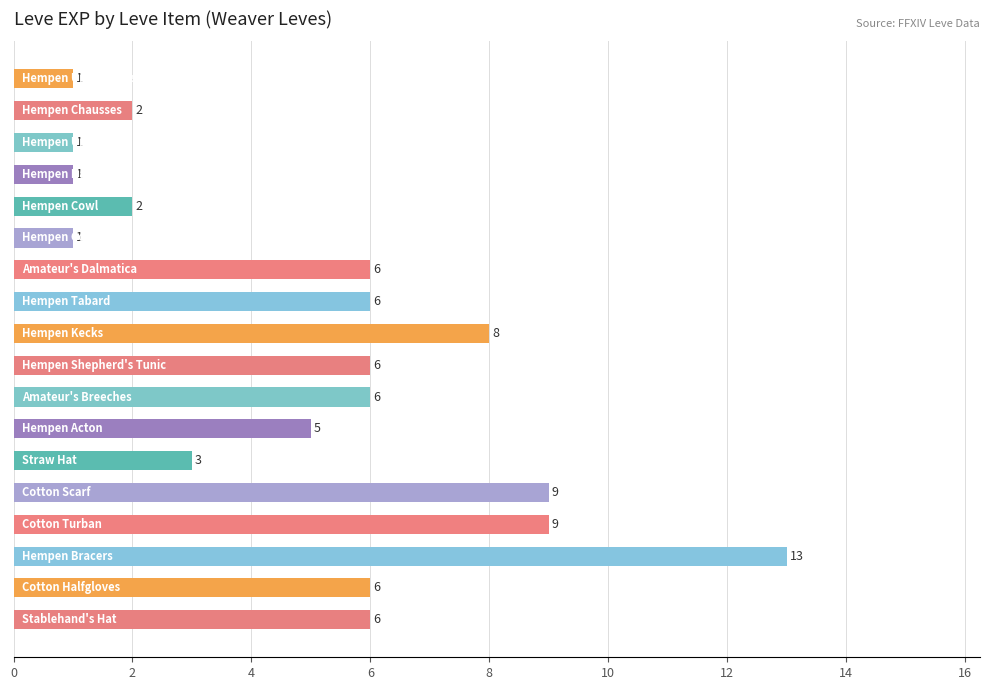

What is the minimum value shown in the chart?

1